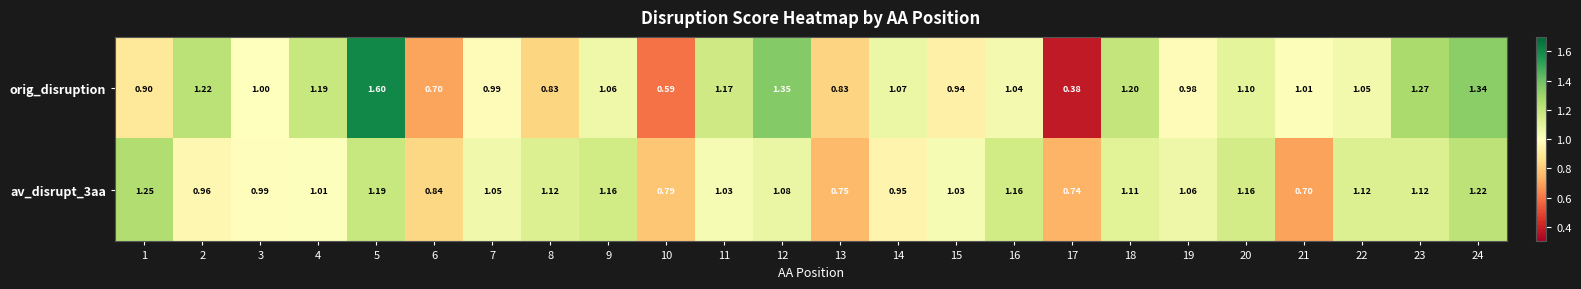

List the series in order of their peak value, lowest first.

av_disrupt_3aa, orig_disruption